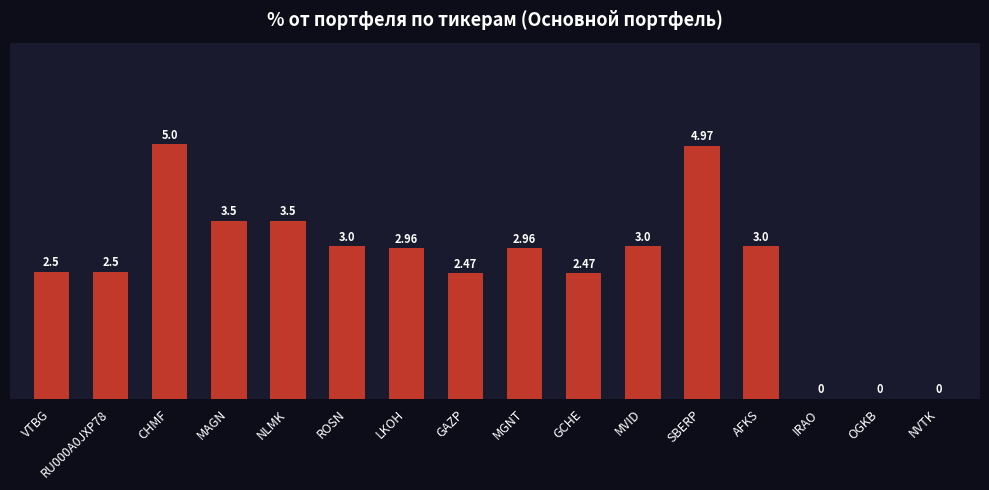

Reading right to left, extract all data points from this chart.

0.0	0.0	0.0	3.0	5.0	3.0	2.5	3.0	2.5	3.0	3.0	3.5	3.5	5.0	2.5	2.5